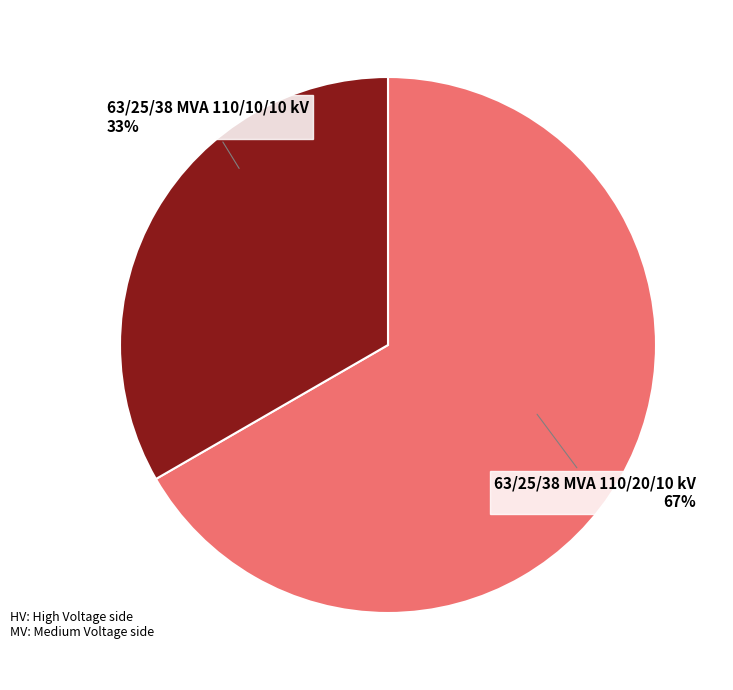

True or false: 63/25/38 MVA 110/10/10 kV accounts for 19% of the total.

False